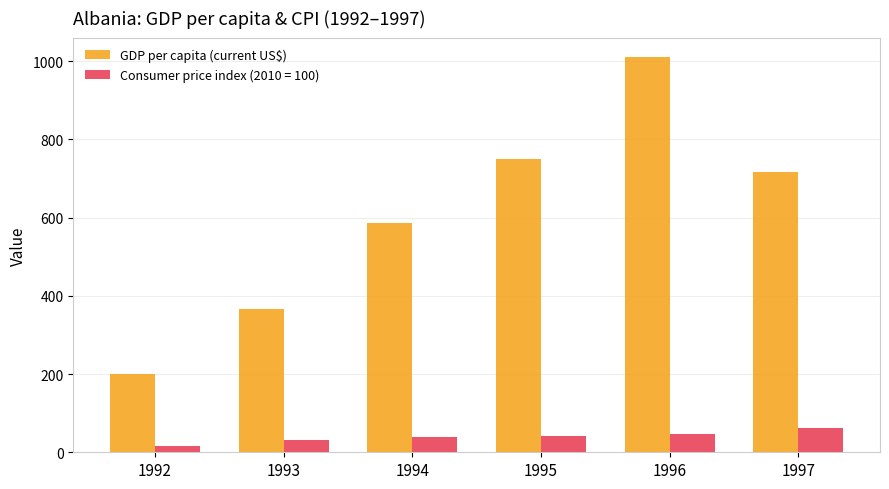

What is the spread (max minus min) of values at 1995?

709.9